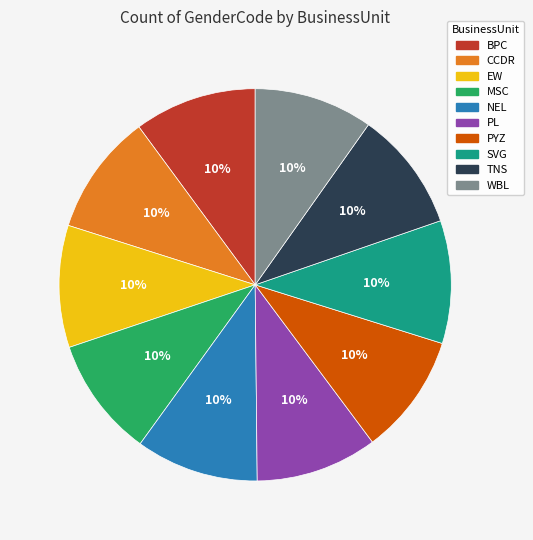

What is the ratio of the value at WBL to the value at BPC?

1.0